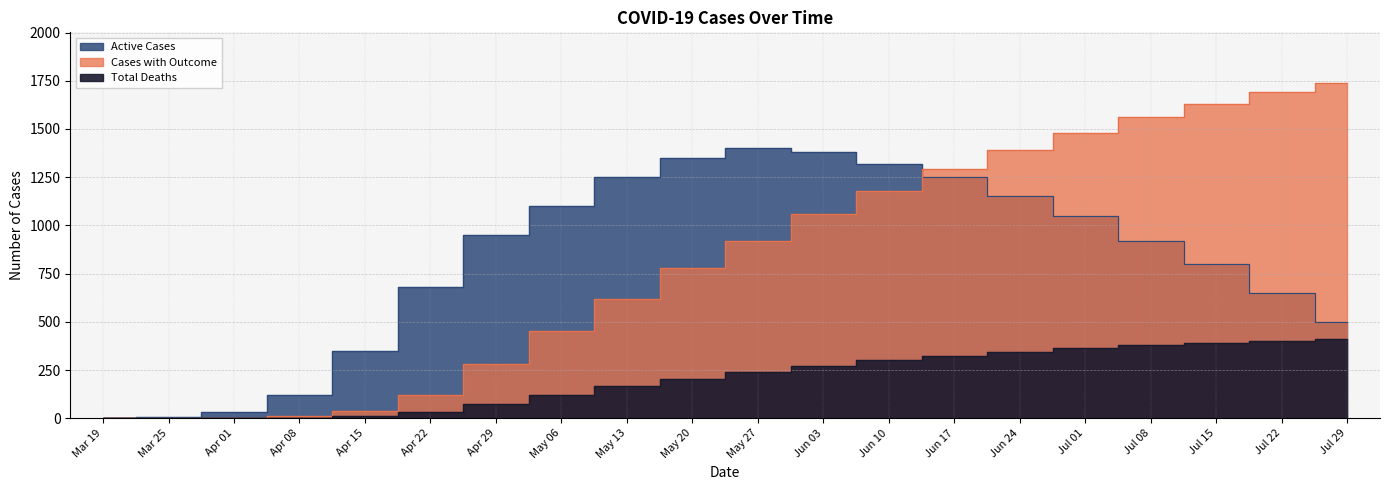

Reading right to left, what are all the values shown in this chart?

Active Cases: 500	650	800	920	1050	1150	1250	1320	1380	1400	1350	1250	1100	950	680	350	120	35	9	1
Cases with Outcome: 1740	1690	1630	1560	1480	1390	1290	1180	1060	920	780	620	450	280	120	40	10	2	0	0
Total Deaths: 410	402	392	379	364	346	325	300	272	240	205	165	120	75	35	12	3	1	0	0